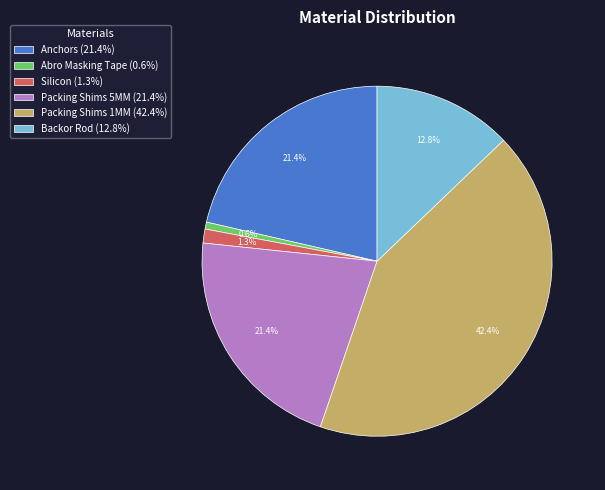

To the nearest percent, what portion does Anchors represent?

21%